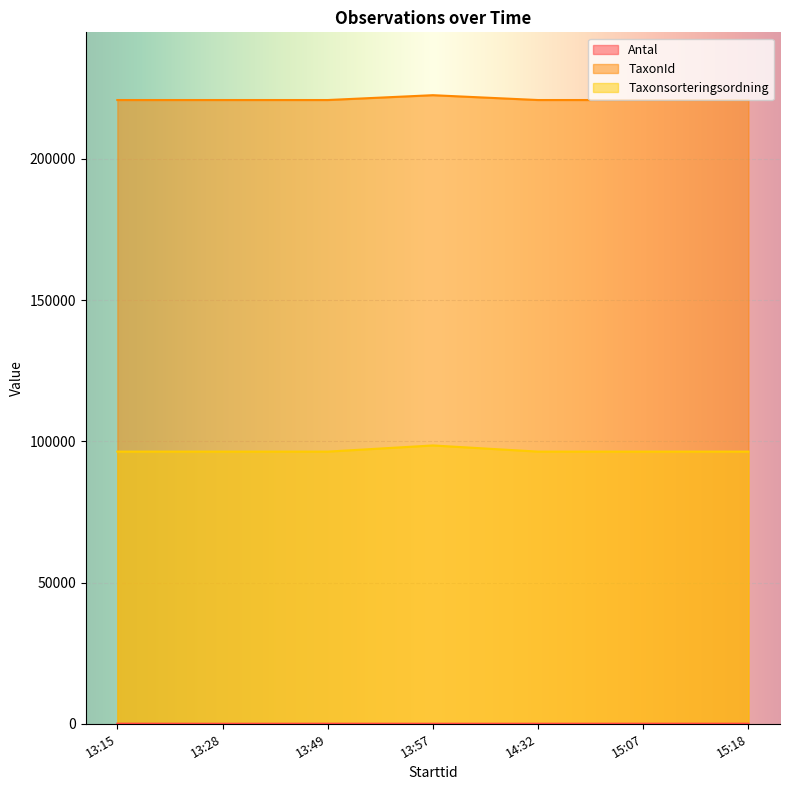

Between 13:28 and 13:49, which series saw the biggest shift?

Antal